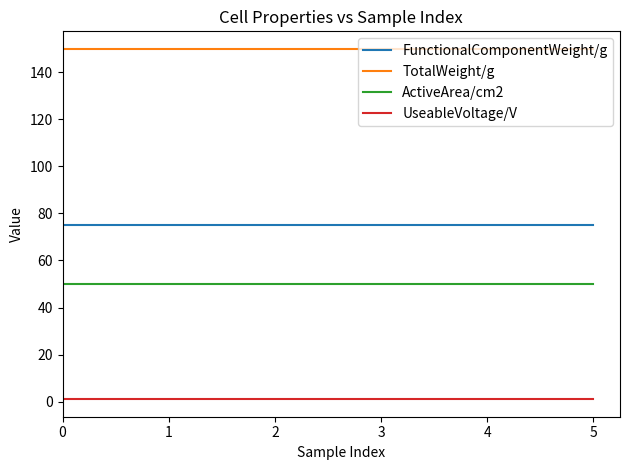

How many series are shown in this chart?

4